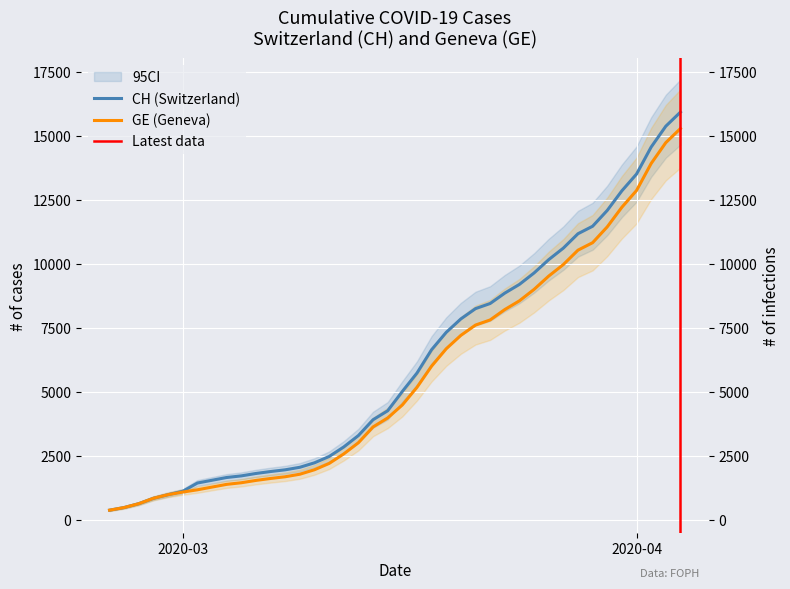

Which series changed the most between 2020-03-07 and 2020-04-03?

CH